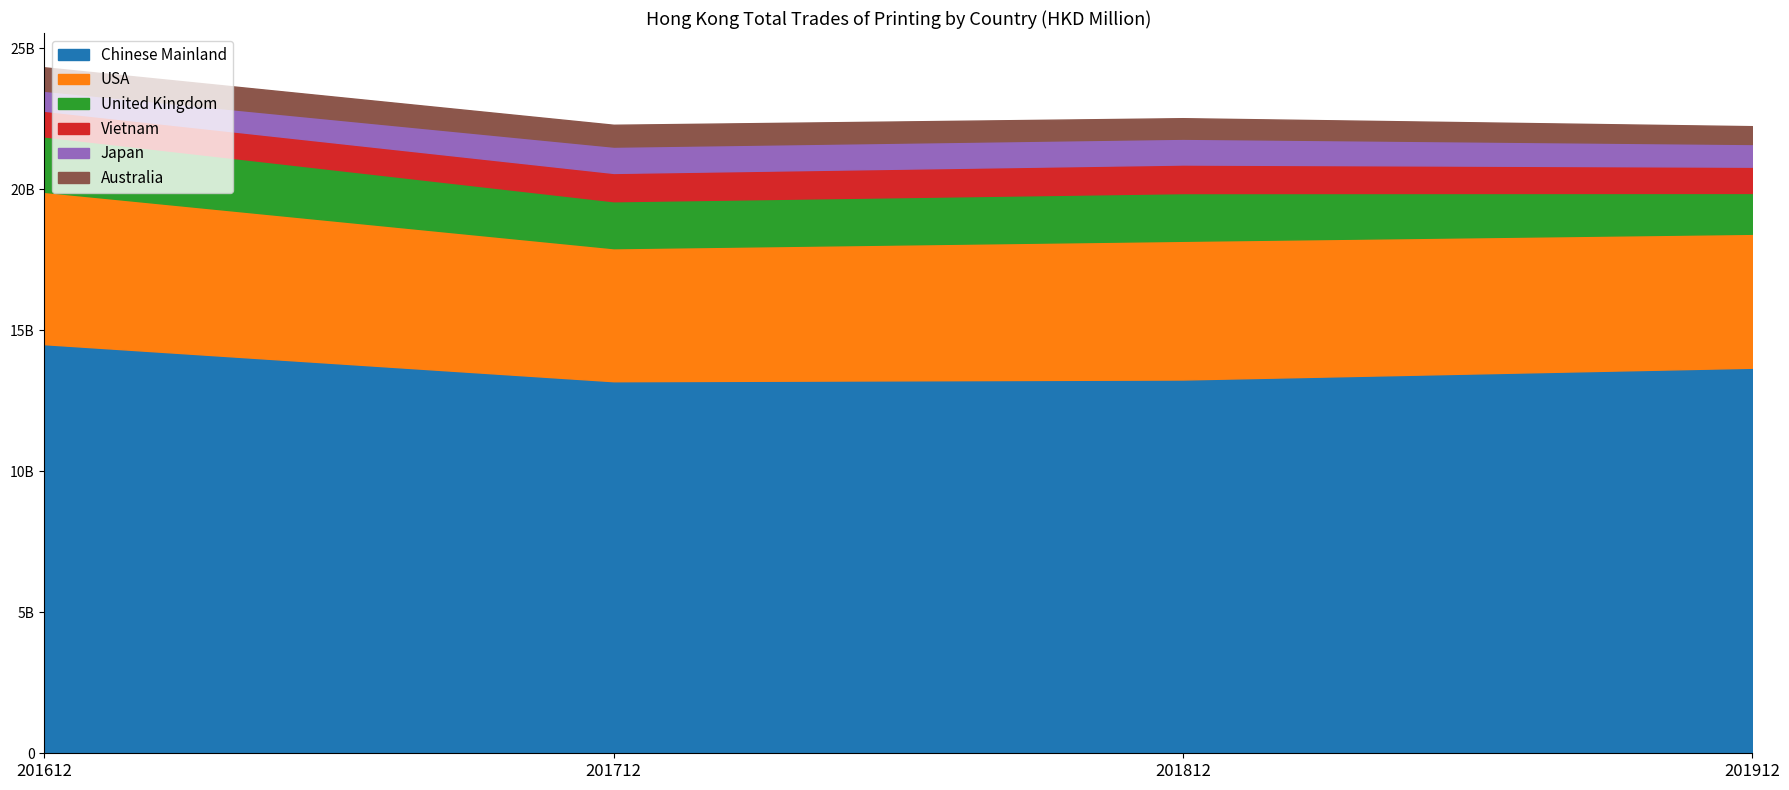

How many lines are shown in the chart?

6